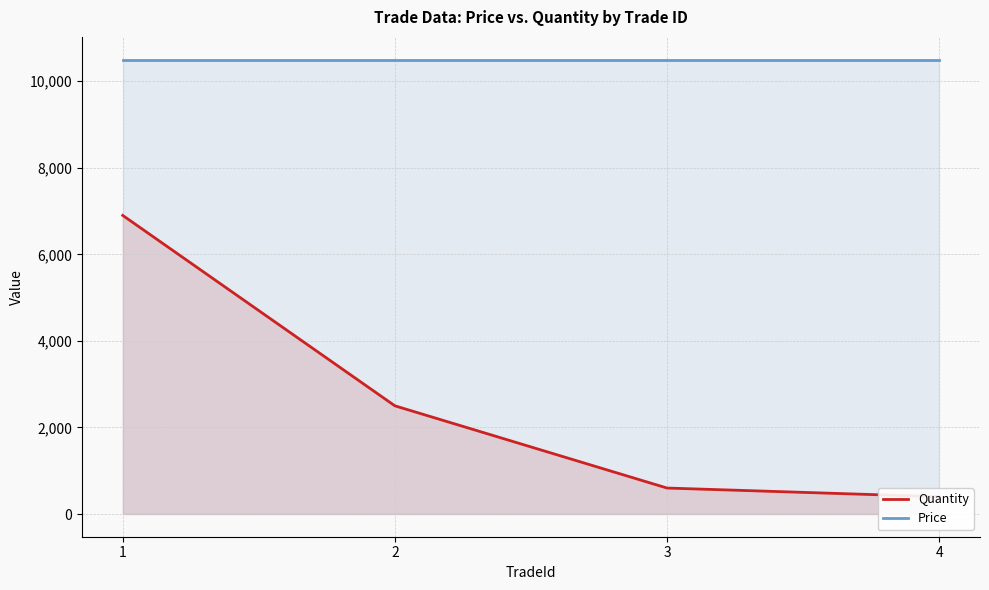

Which series changed the most between 2 and 3?

Quantity